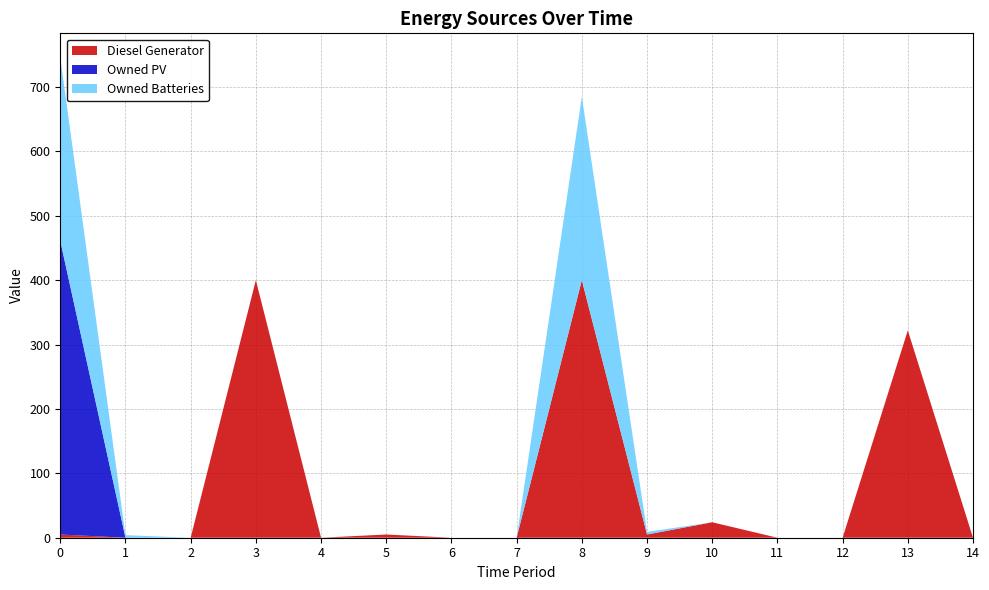

Reading left to right, list all the values displayed in this chart.

Diesel Generator: 5	0	0	400	0	5	0	0	400	5	24	0	0	322	0
Owned PV: 456	0	0	0	0	0	0	0	0	0	0	0	0	0	0
Owned Batteries: 285	4	0	0	0	0	0	0	285	4	0	0	0	0	0